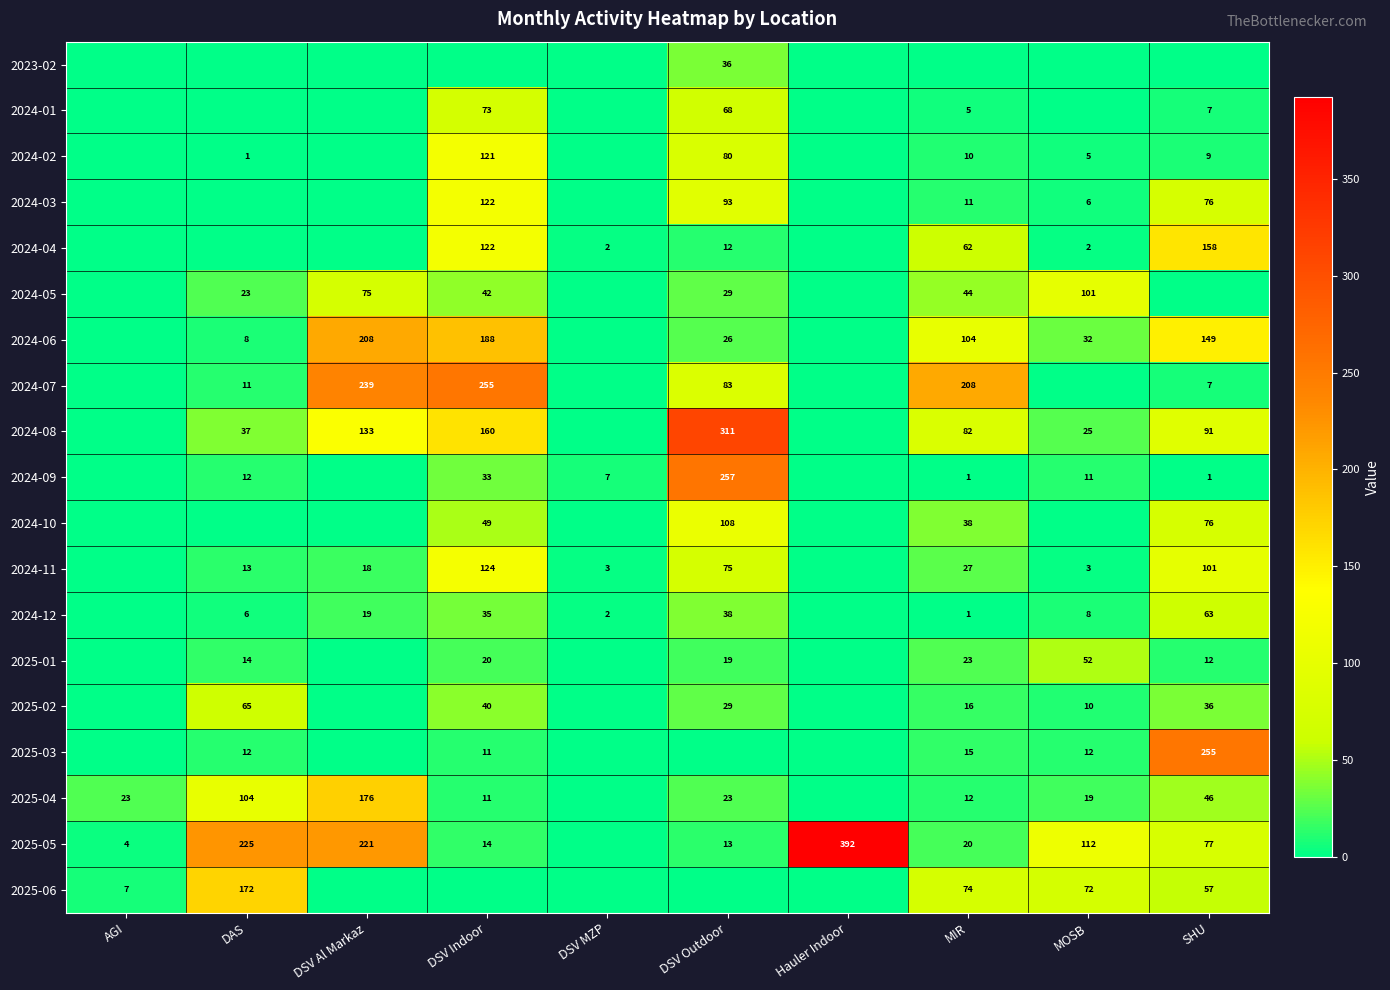

At how many categories does at least one series exceed 157?

7